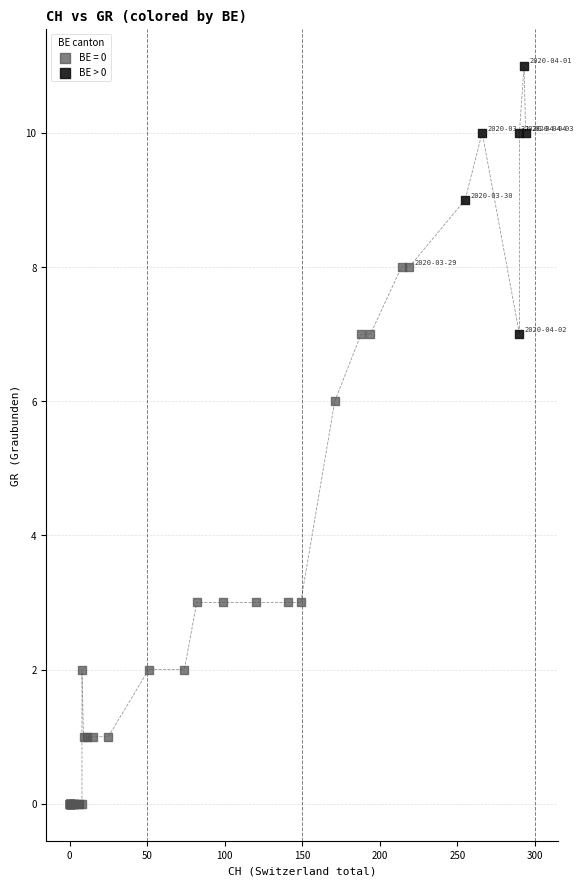

Which series contains the highest Y value?

BE > 0